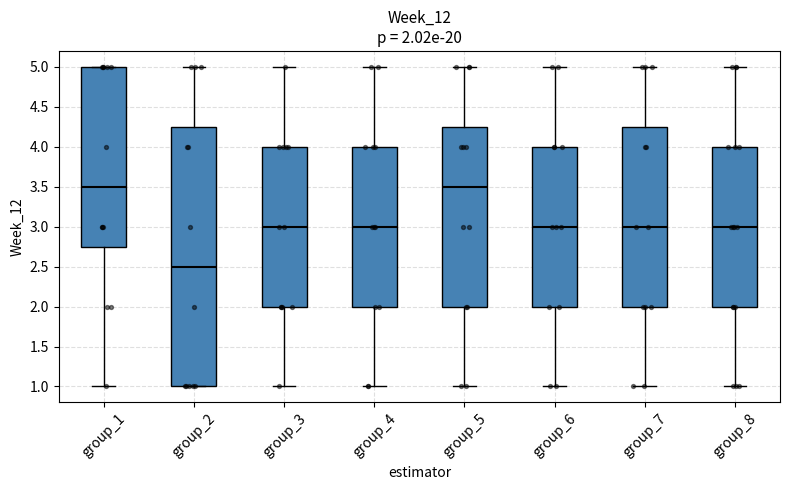

Which box has the lowest median line?

group_2